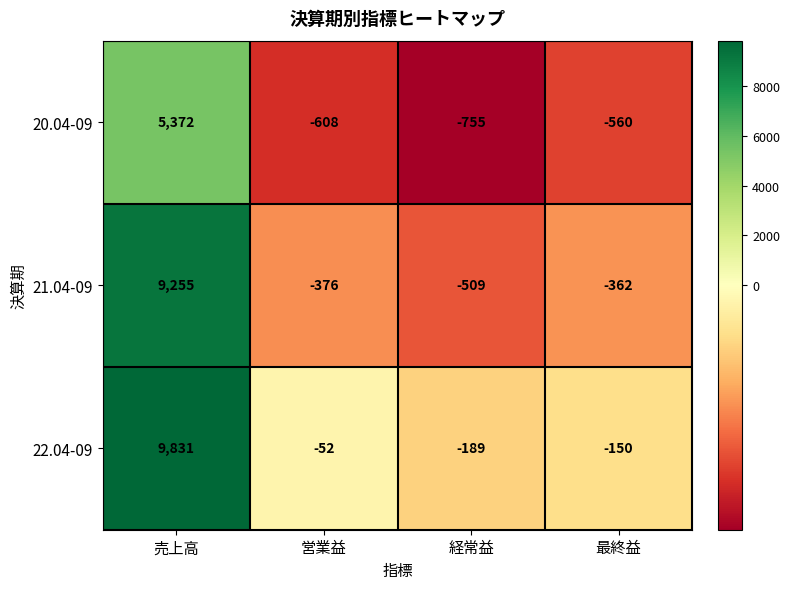

How many data points does each series have?

4